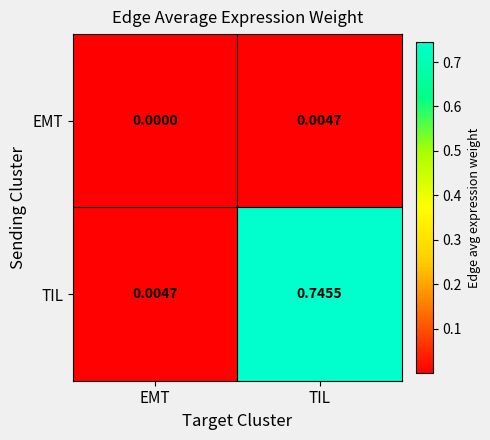

How many data points does each series have?

2